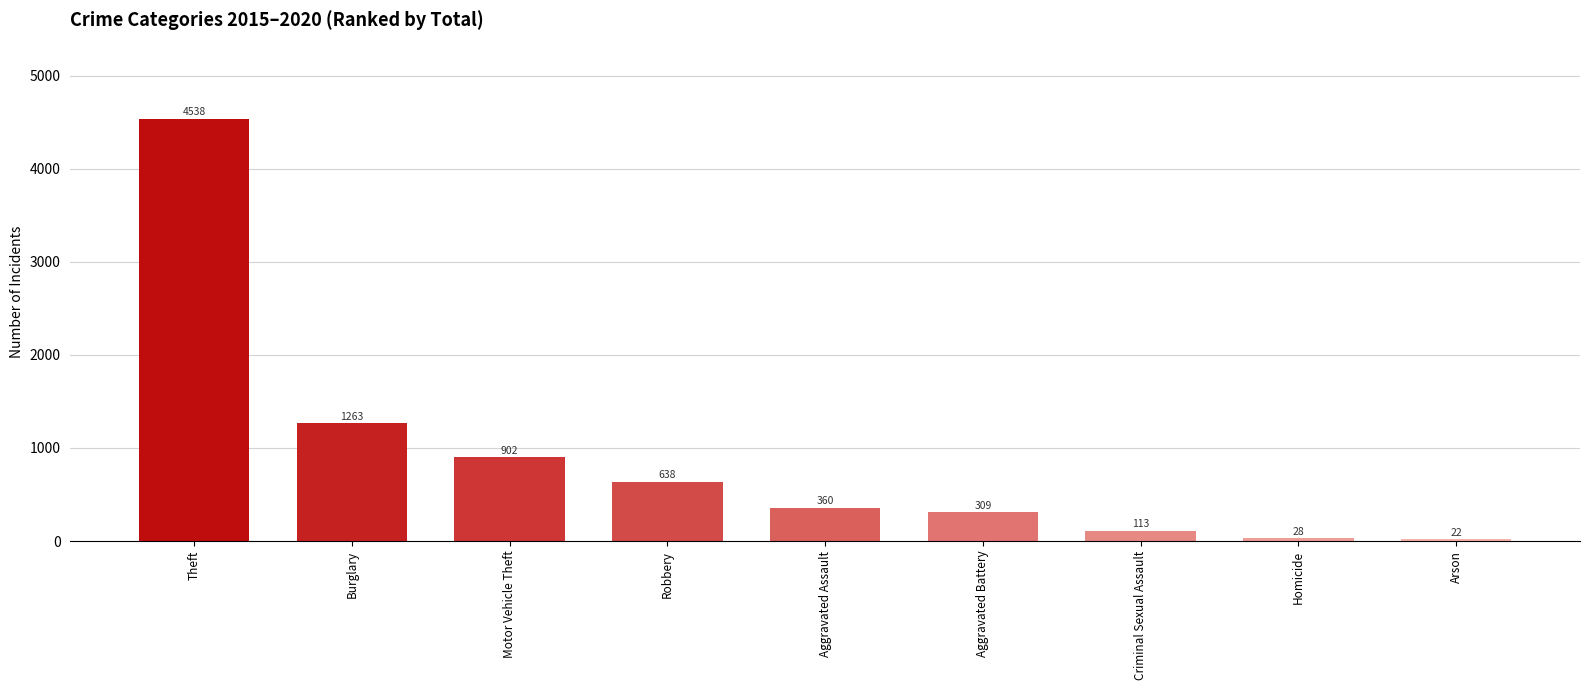

What is the ratio of the value at Theft to the value at Motor Vehicle Theft?

5.0